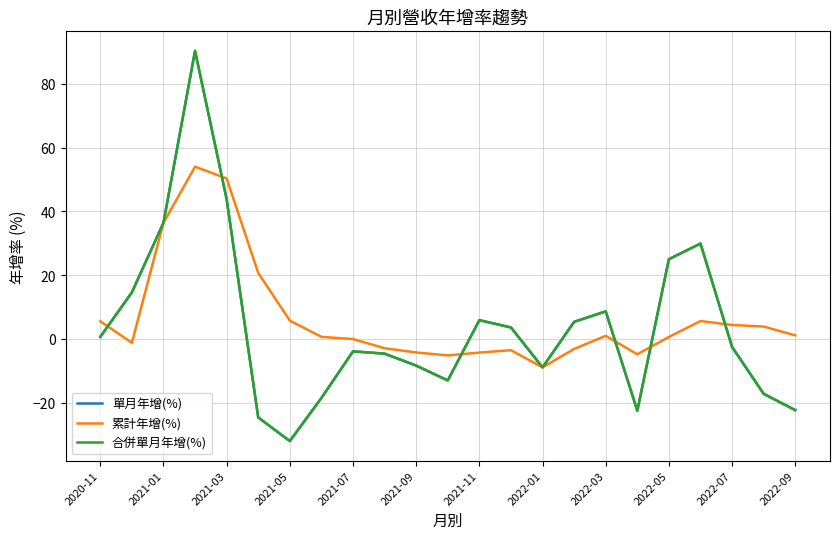

Does the chart display data point markers on the line(s)?

No